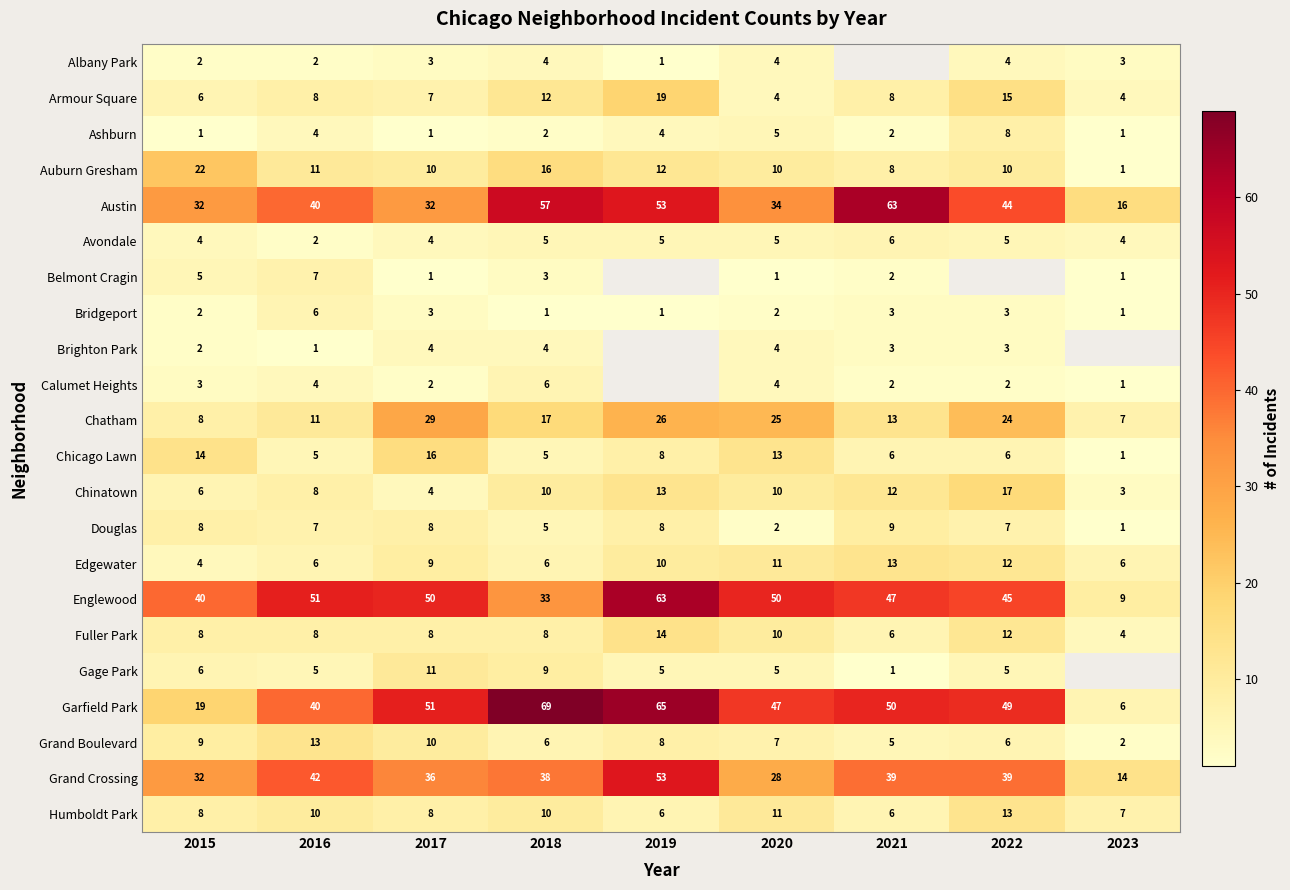

Which category has the lowest value in the Englewood series?

2023